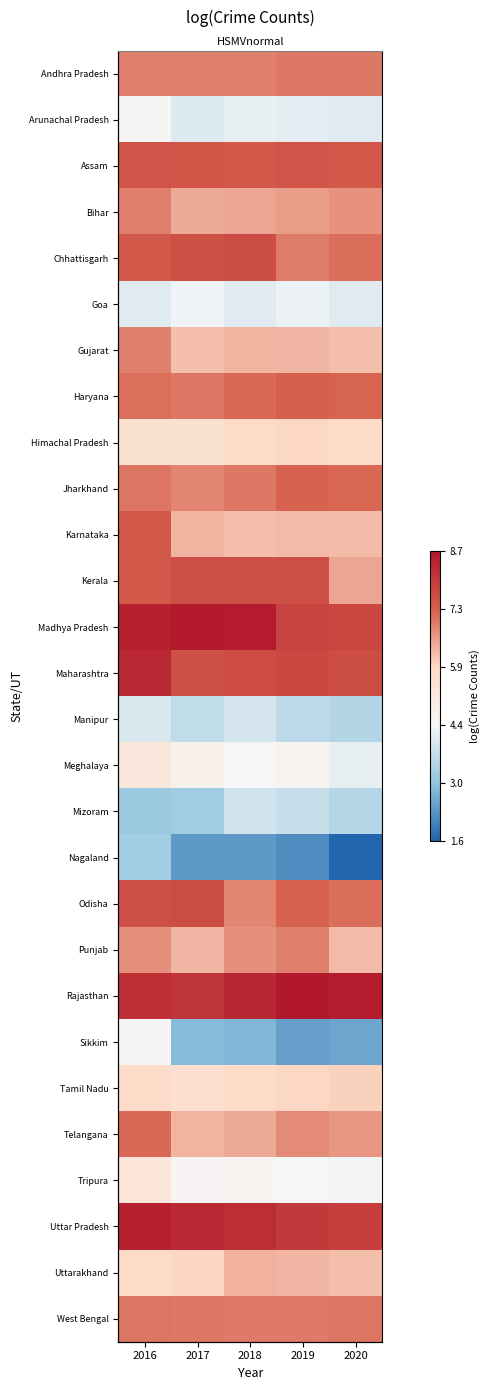

Which has a higher value, 2020 or 2016?

2020